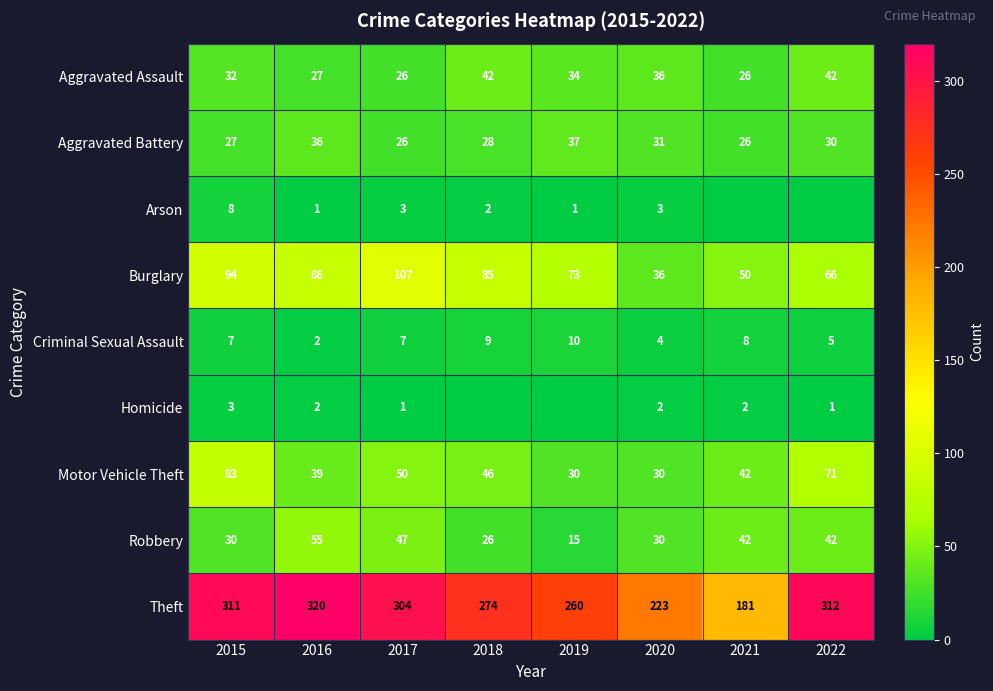

What is the spread (max minus min) of values at 2015?

308